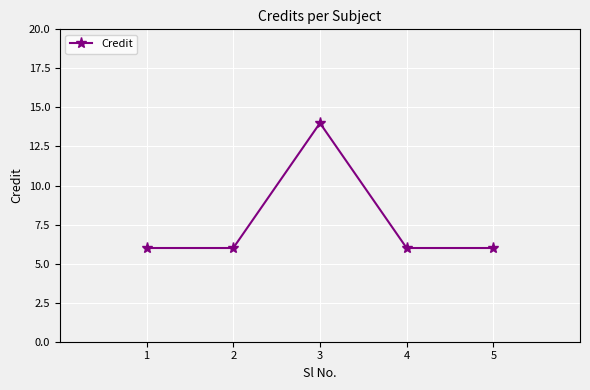

How many distinct data groups are displayed?

1